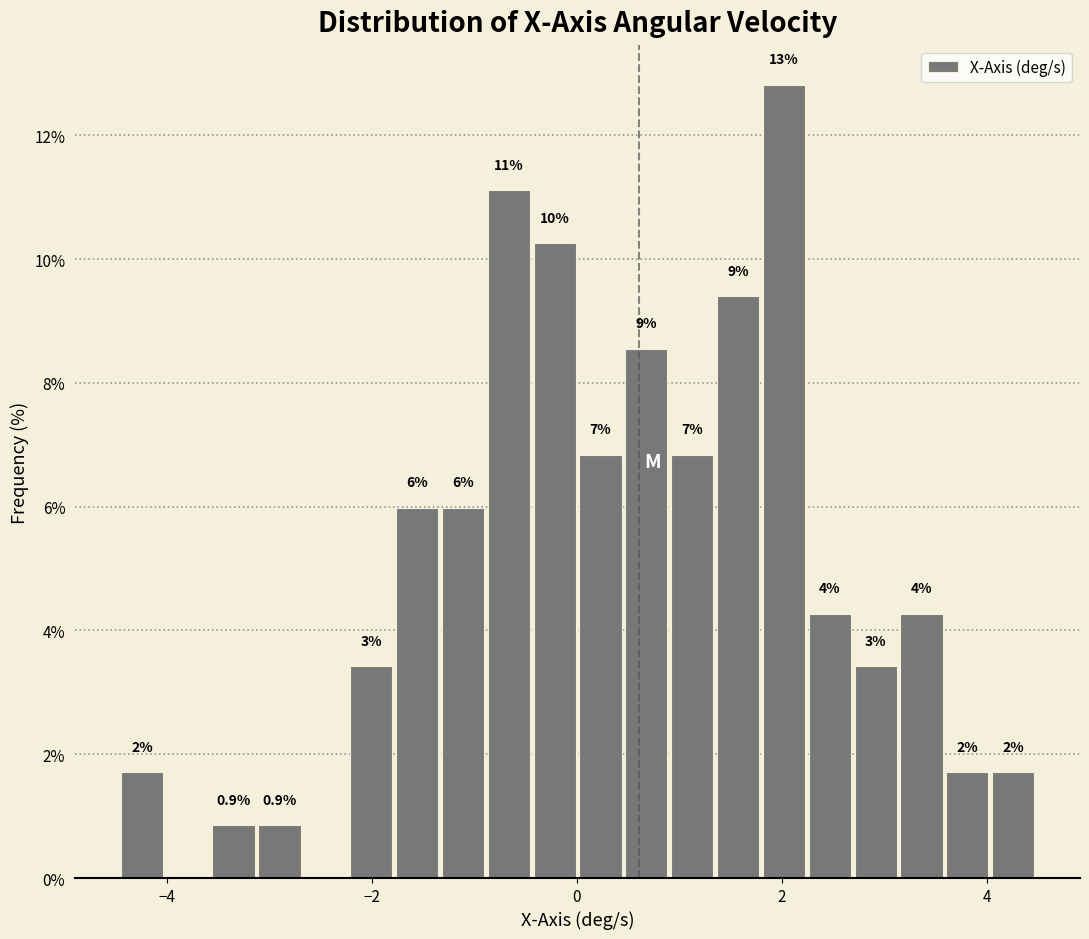

Around what value on the x-axis is the tallest bar? Give the approximate position of its centre, as read against the axis.

2.0